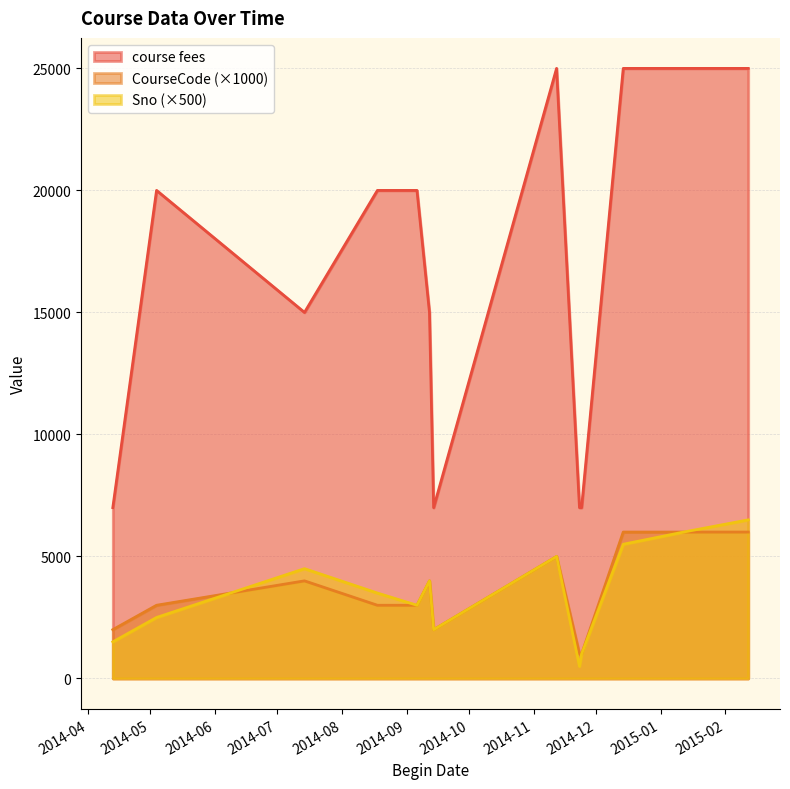

At which label does course fees first exceed 20000?

2014-11-12